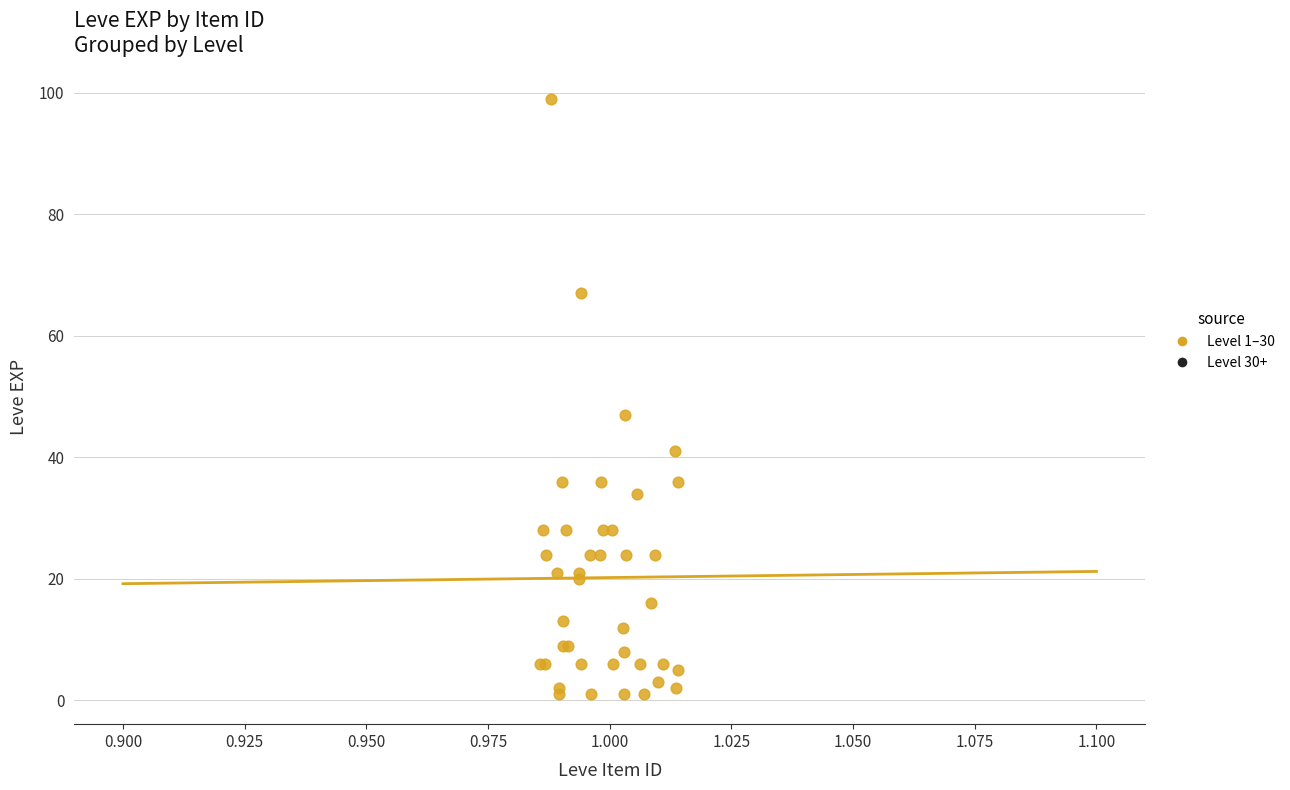

What Y value in the scatter plot is closest to 50?

47